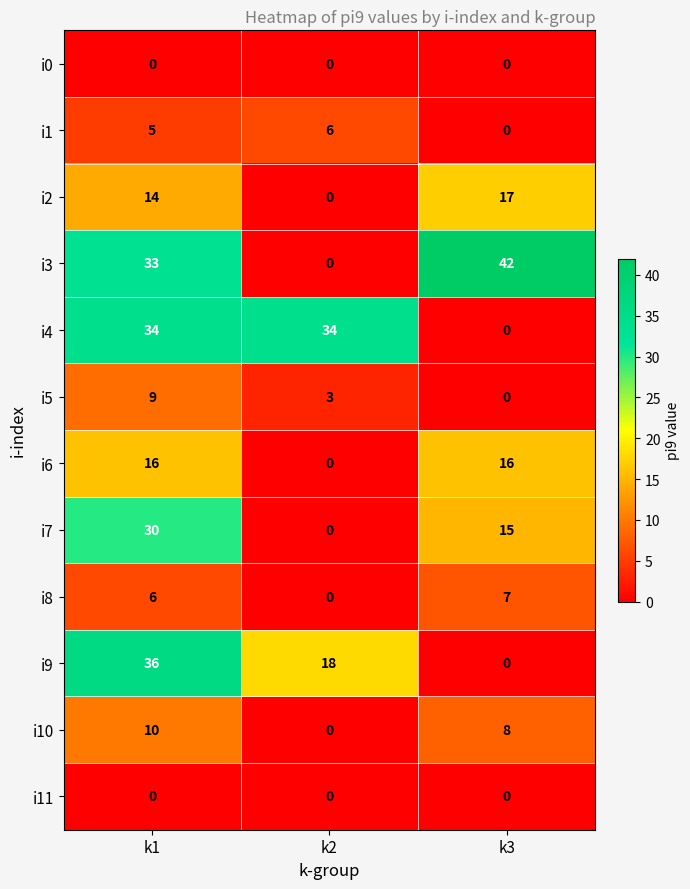

Where is i2 nearest to the value 8?

k1